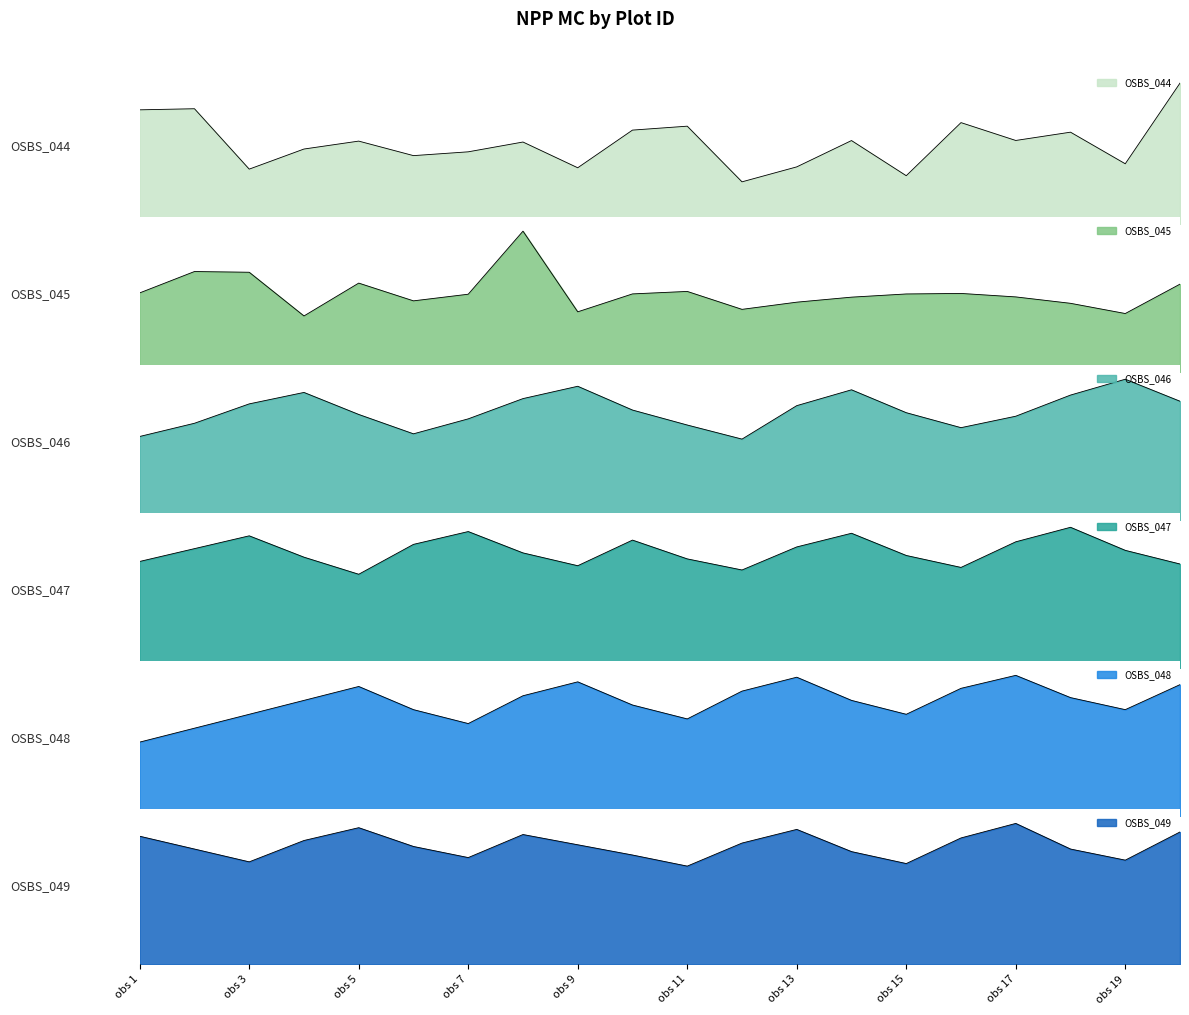

What is the difference between the highest and lowest values at obs 15?

0.6